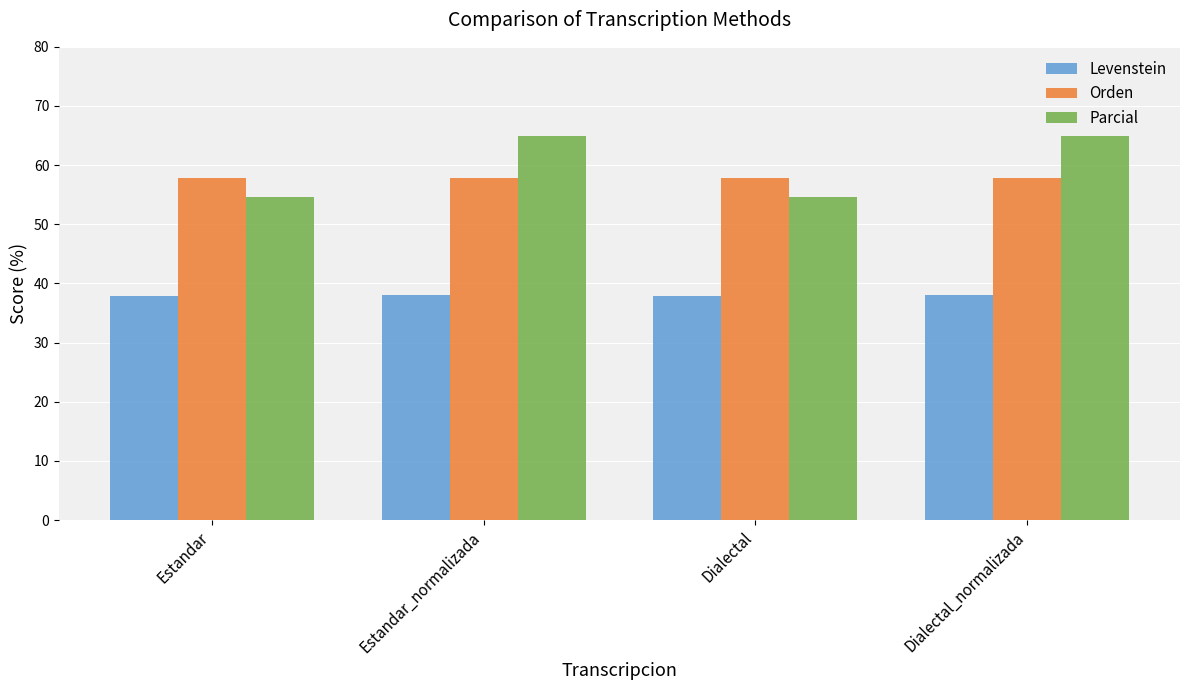

What are all the series names shown in the legend?

Levenstein, Orden, Parcial